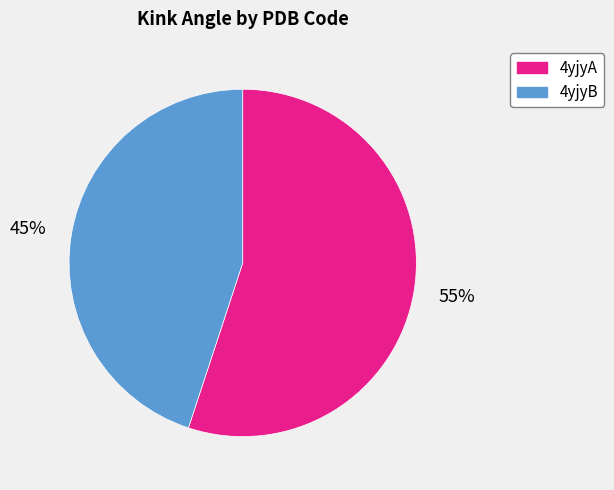

Count the number of slices in the pie.

2